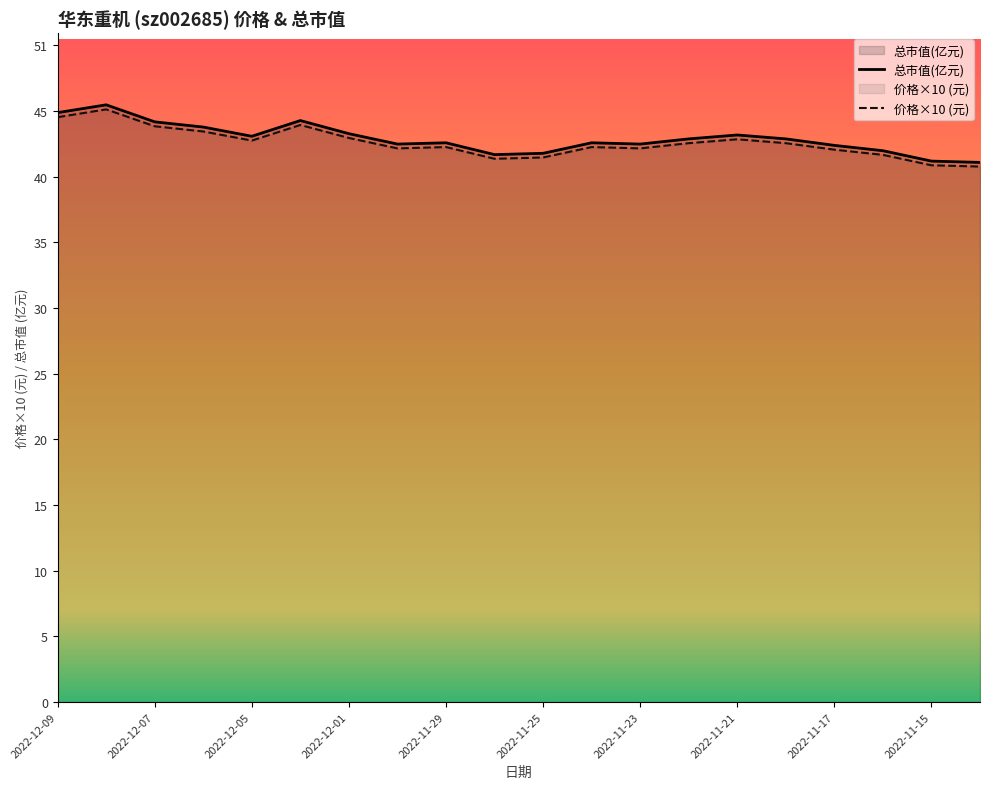

What is the average value of the 总市值(亿元) series?

43.4